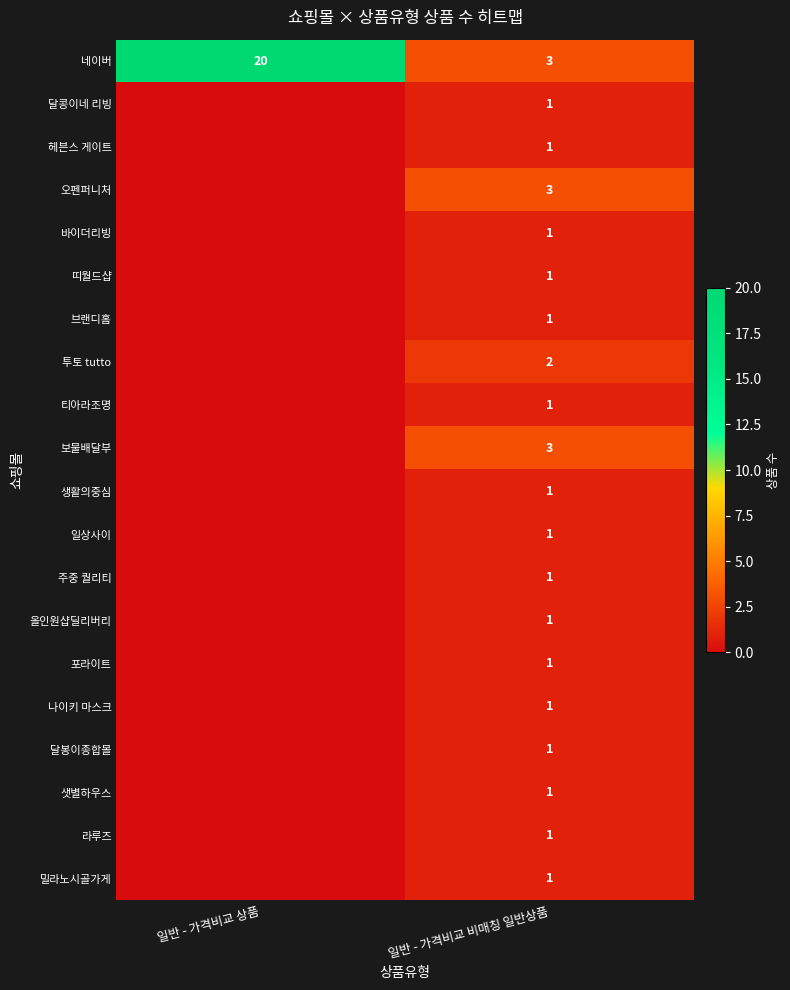

What value does the 네이버 series have at 일반 - 가격비교 상품, to the nearest 10?

20